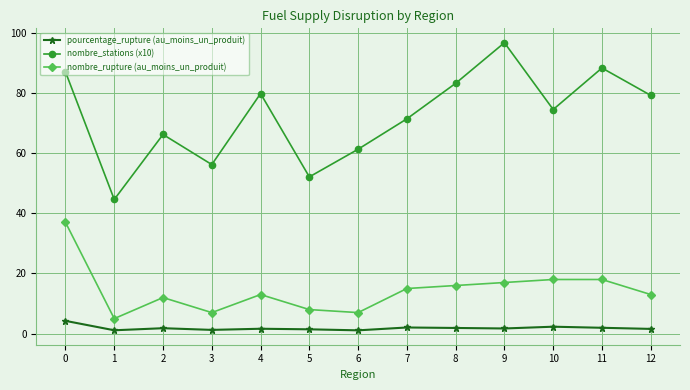

List the series in order of their peak value, lowest first.

pourcentage_rupture (au_moins_un_produit), nombre_rupture (au_moins_un_produit), nombre_stations (x10)